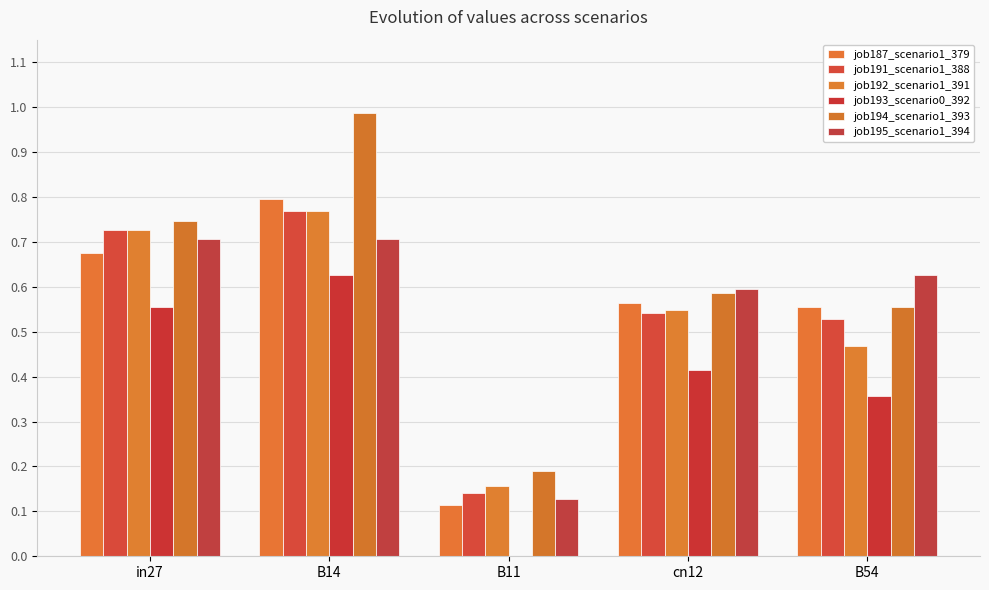

At which category is the sum across all series the highest?

B14